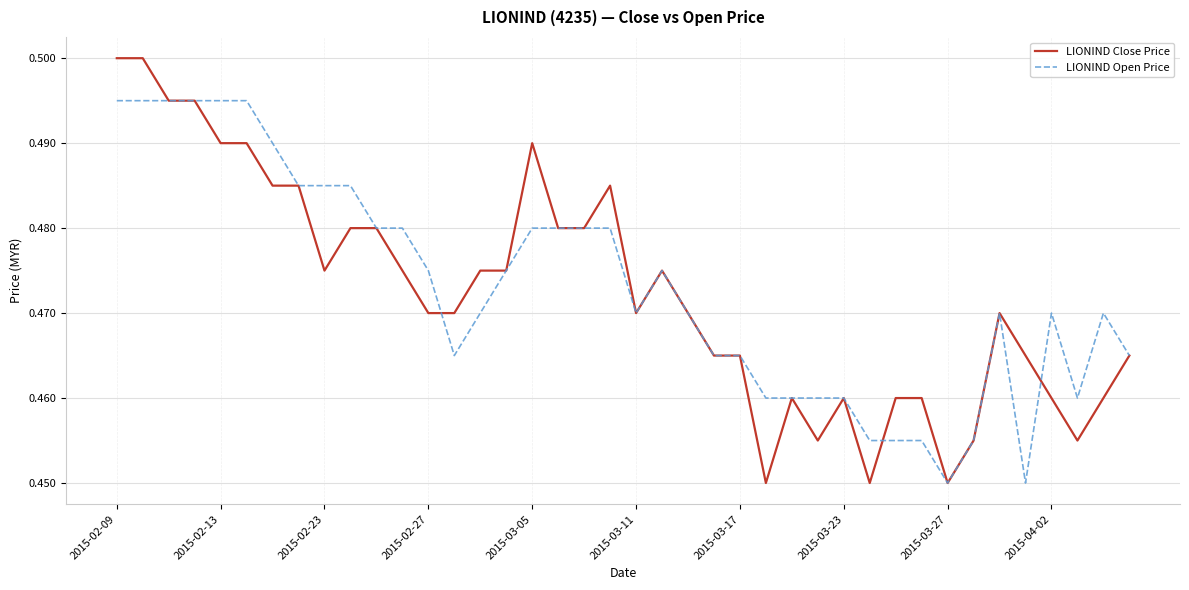

Which series has the widest spread of values?

LIONIND Close Price